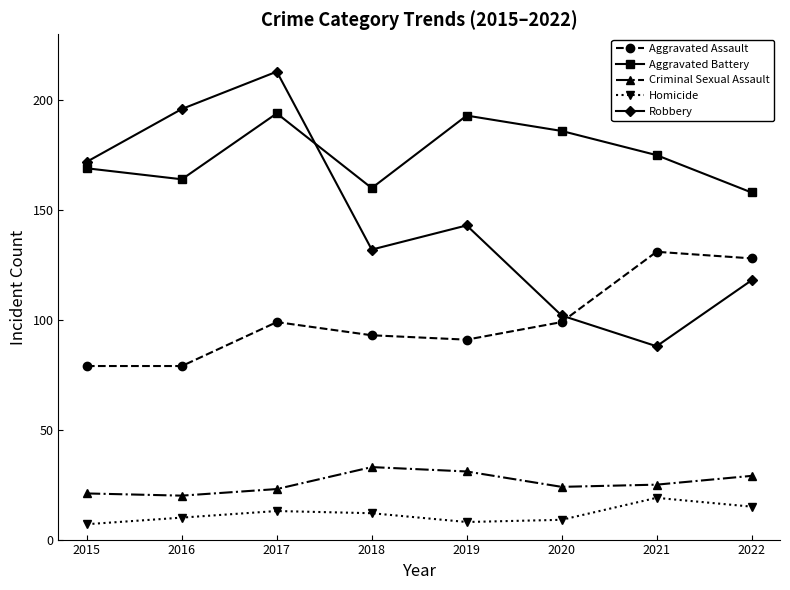

At which category does Robbery reach its first local peak?

2017